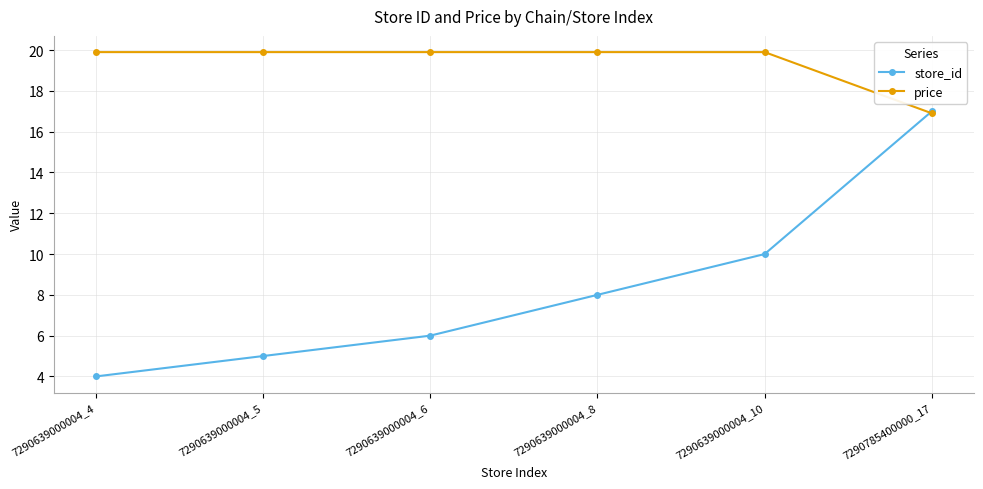

Reading left to right, extract all data points from this chart.

store_id: 4.0	5.0	6.0	8.0	10.0	17.0
price: 19.9	19.9	19.9	19.9	19.9	16.9